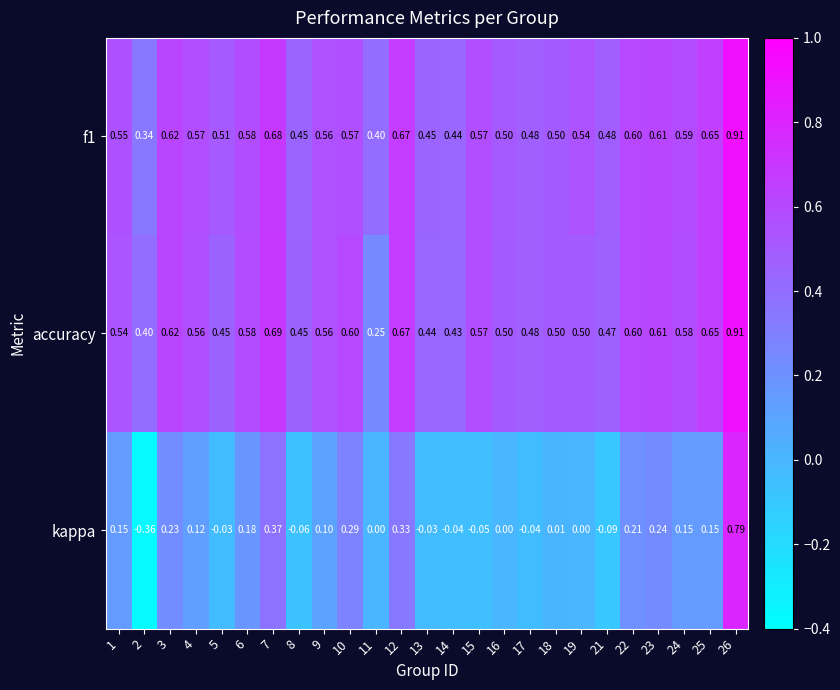

Is the value of accuracy at 6 greater than the value of f1 at 1?

Yes